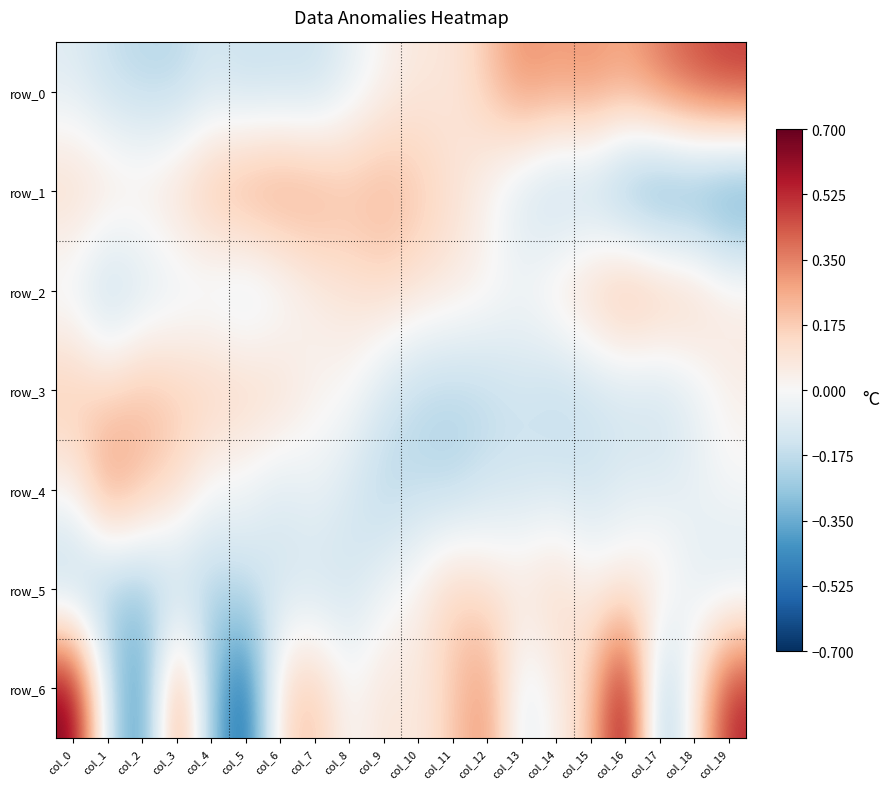

How many values in row_1 are above zero?

13